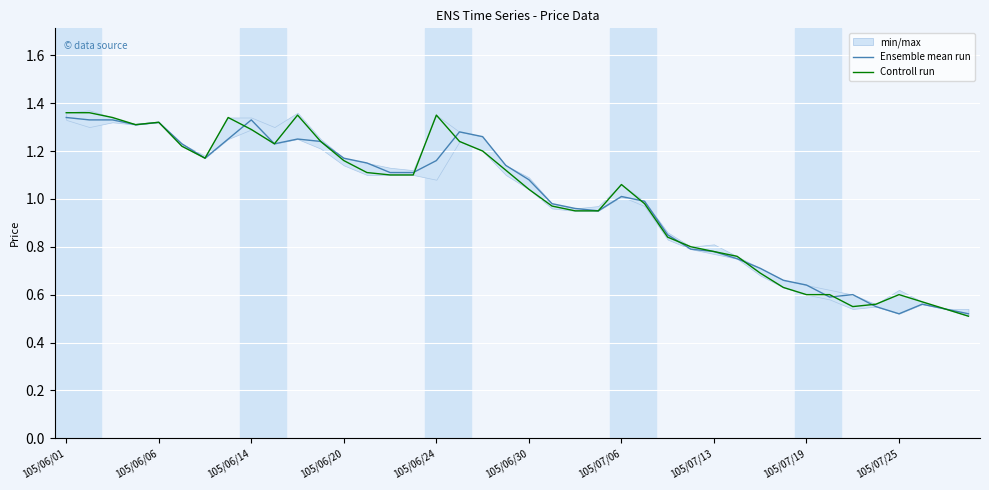

How many interior local valleys does the Controll run series have?

4